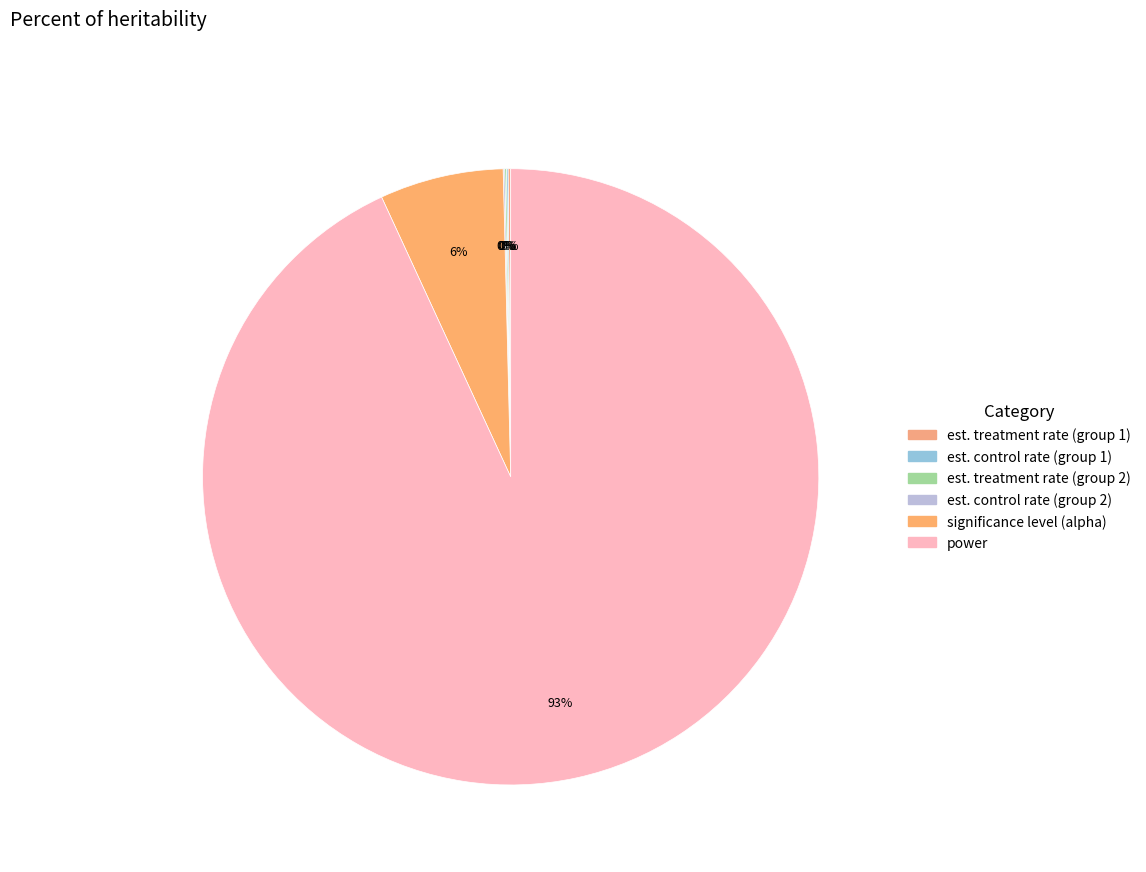

Which category accounts for the majority?

power